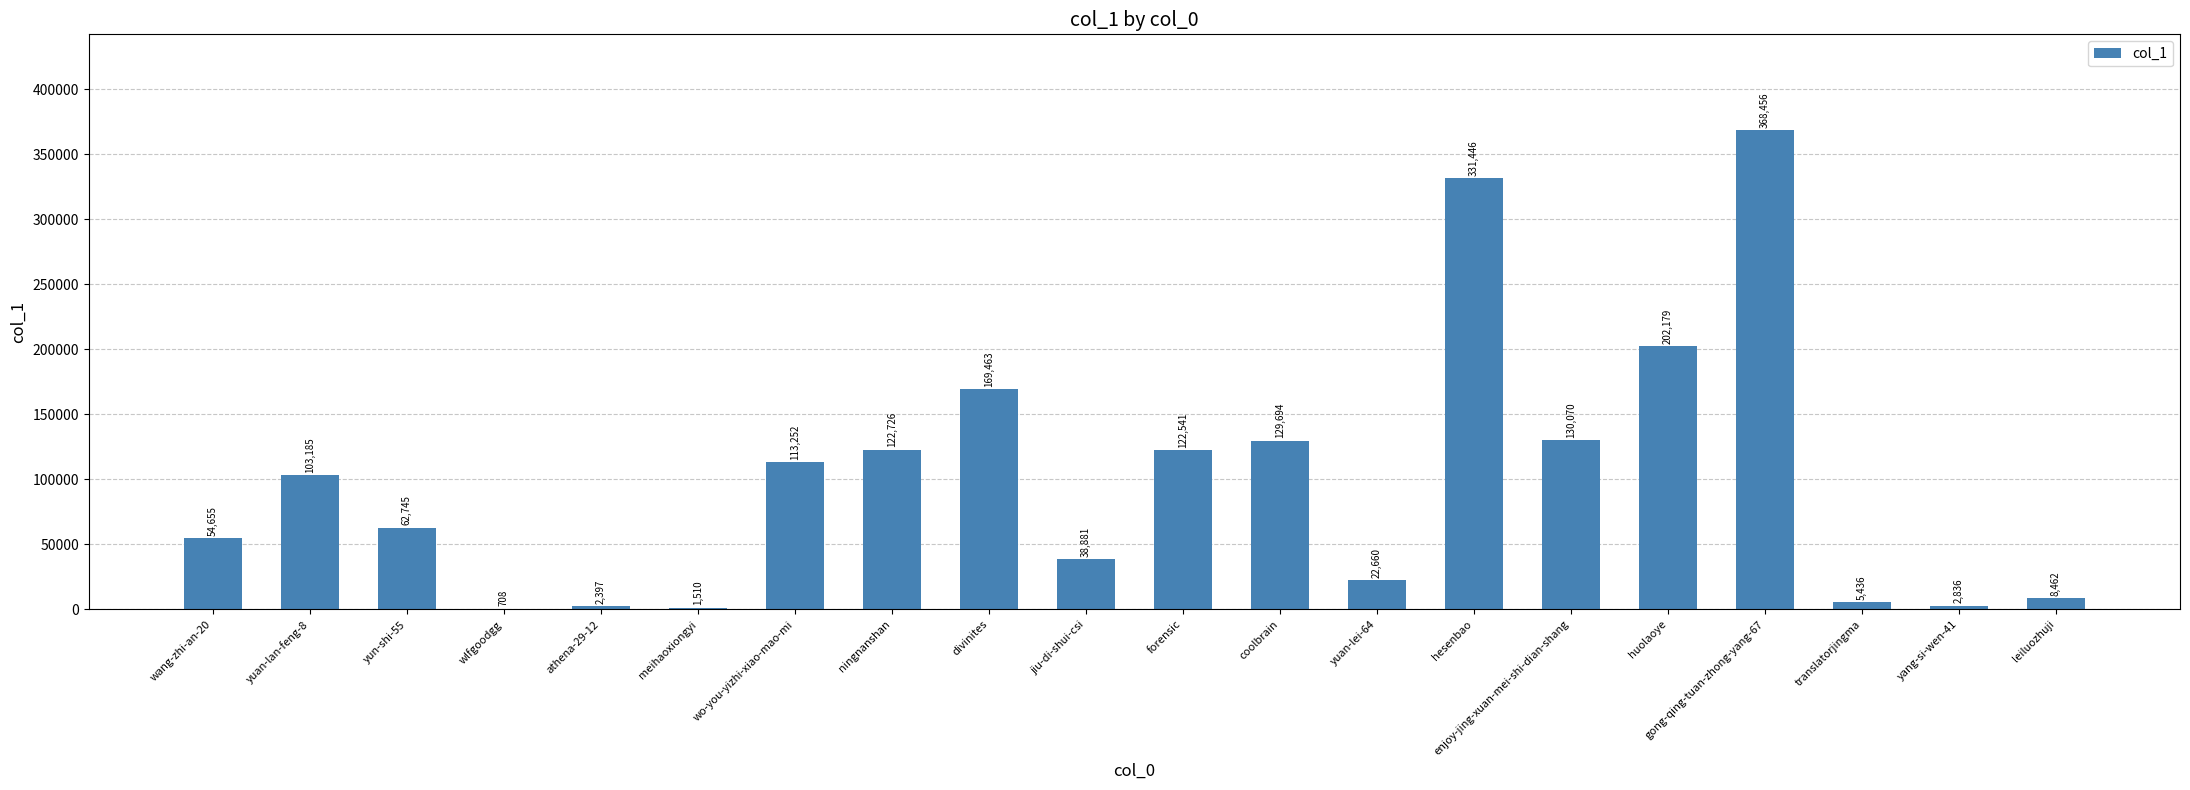

At which label is the value closest to 184582?

divinites